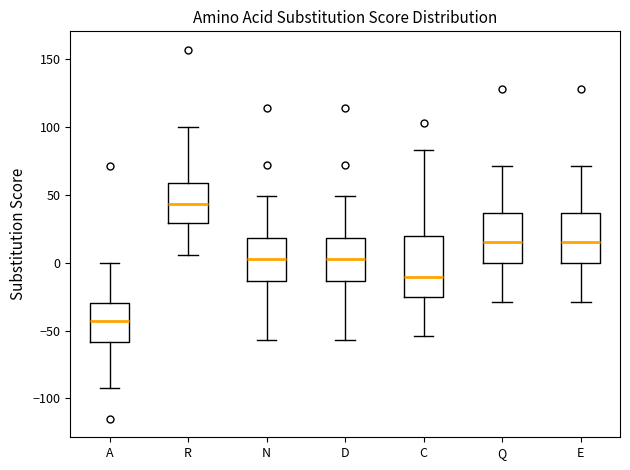

Reading left to right, read every box against the y-axis: the position of its median line, the range the box covers, and the ends of its whiskers. The values are not printed on the chart, so give them approximately, as read against the axis.

A: median -45, box -60 to -30, whiskers -90 to 0
R: median 45, box 30 to 60, whiskers 5 to 100
N: median 0, box -15 to 20, whiskers -55 to 50
D: median 0, box -15 to 20, whiskers -55 to 50
C: median -10, box -25 to 20, whiskers -55 to 85
Q: median 15, box 0 to 35, whiskers -30 to 70
E: median 15, box 0 to 35, whiskers -30 to 70